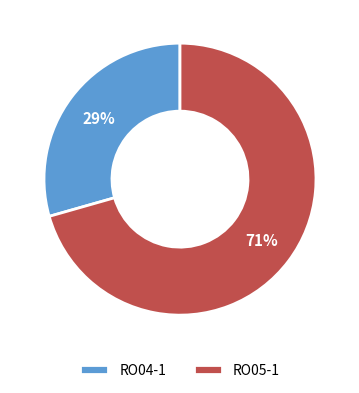

The RO04-1 slice represents 29% of the pie. True or false?

True